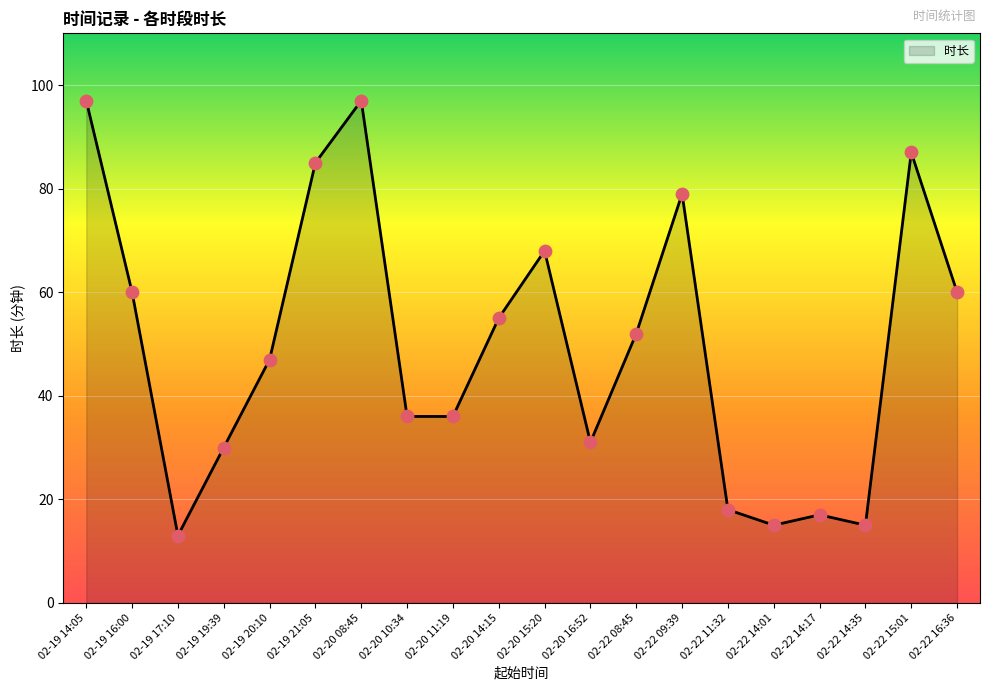

What is the change in value from 02-19 21:05 to 02-20 15:20?

-17